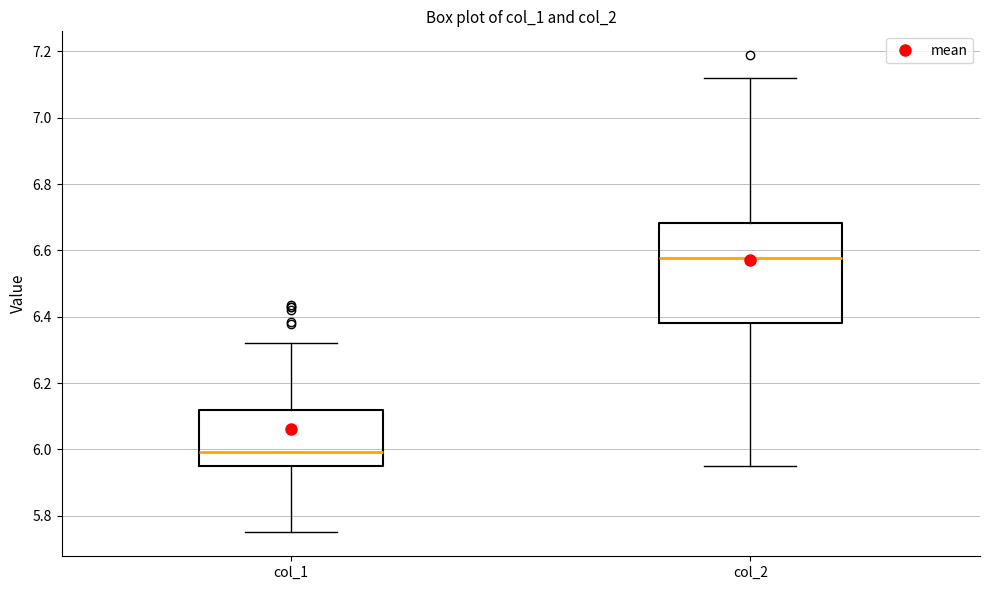

Reading left to right, transcribe this box plot: for each box, give where its median line is, the range the box spans, and where its two whiskers end, as read against the y-axis. The values are not printed on the chart, so give them approximately, as read against the axis.

col_1: median 6.00, box 5.94 to 6.12, whiskers 5.74 to 6.32
col_2: median 6.58, box 6.38 to 6.68, whiskers 5.96 to 7.12